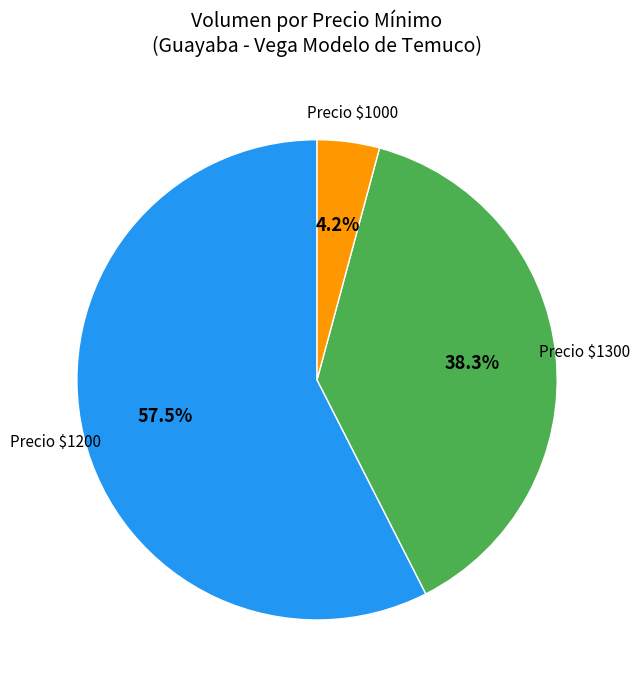

How many slices are in this pie chart?

3